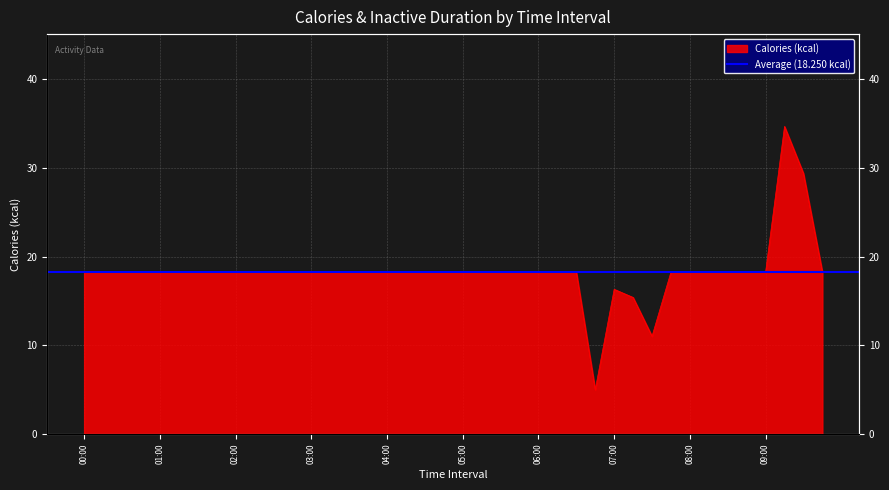

List the labels in order of value, largest first.

09:15, 09:30, 04:00, 04:15, 04:30, 04:45, 05:00, 05:15, 05:30, 05:45, 06:00, 06:15, 06:30, 07:45, 08:00, 08:15, 08:30, 08:45, 09:00, 09:45, 00:00, 00:15, 00:30, 00:45, 01:00, 01:15, 01:30, 01:45, 02:00, 02:15, 02:30, 02:45, 03:00, 03:15, 03:30, 03:45, 07:00, 07:15, 07:30, 06:45